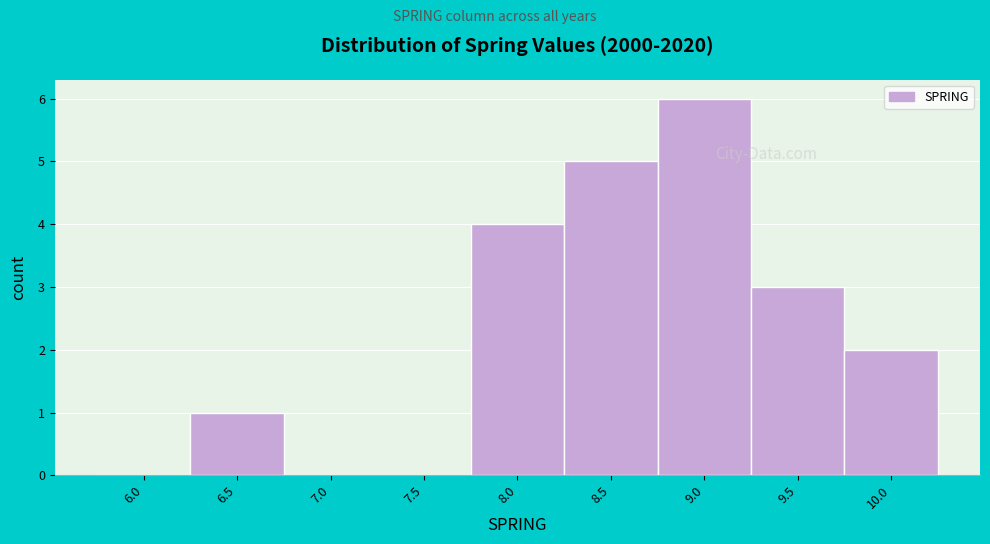

Reading left to right, transcribe all the data shown in this chart.

6.0=0	6.5=1	7.0=0	7.5=0	8.0=4	8.5=5	9.0=6	9.5=3	10.0=2